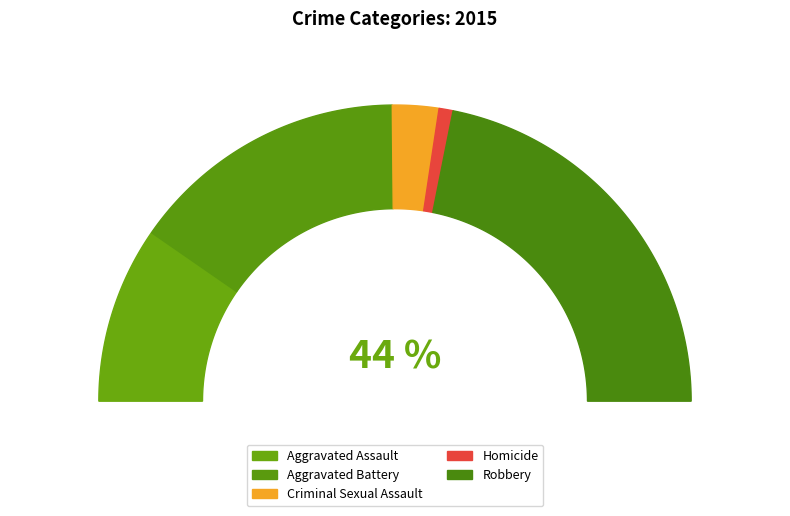

The Homicide slice represents 2% of the pie. True or false?

True